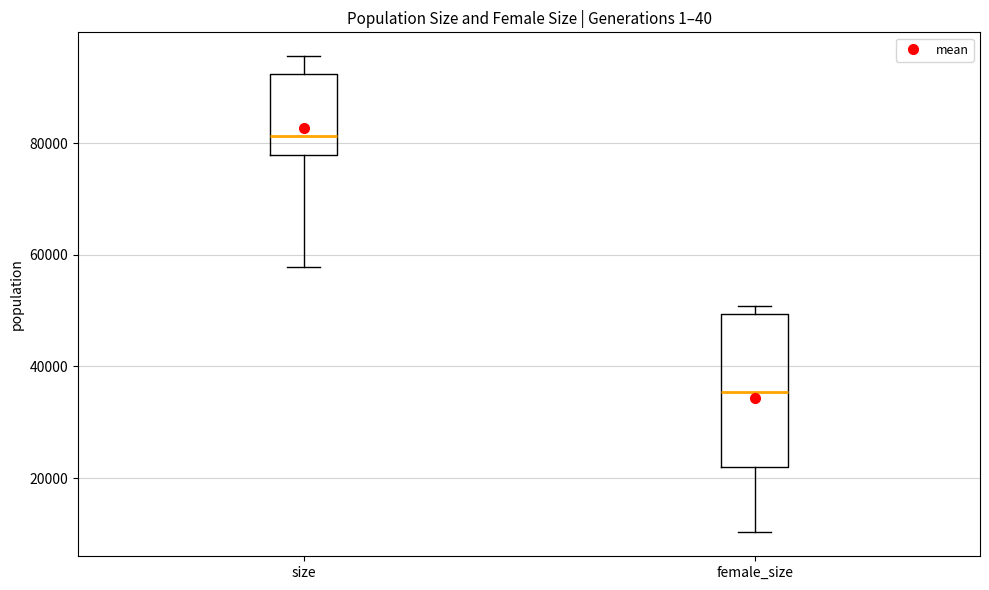

Where does the median line of the box for size sit on the y-axis? The values are not printed on the chart, so give them approximately, as read against the axis.

82000